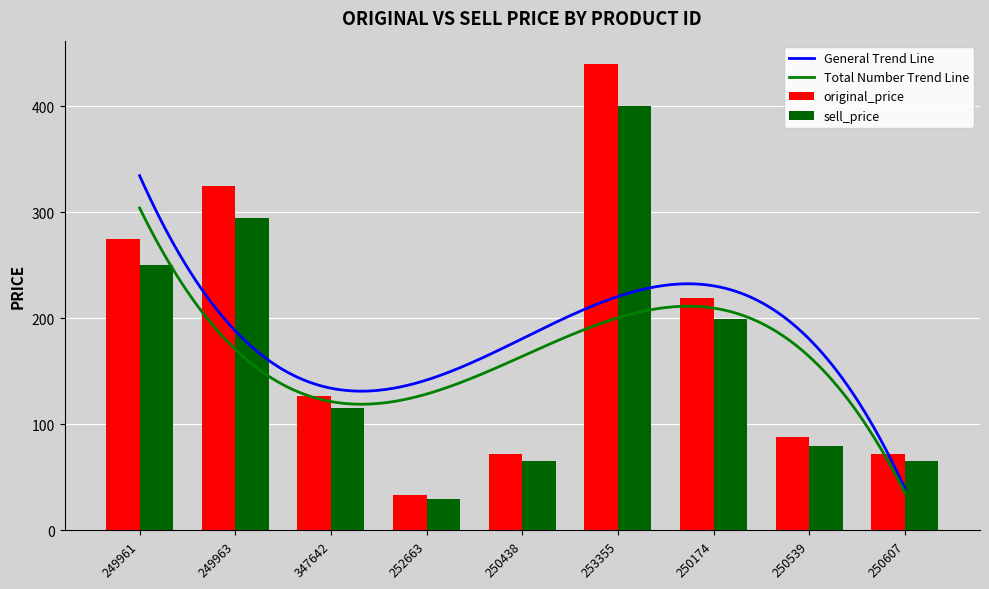

What is the minimum value shown in the chart?

30